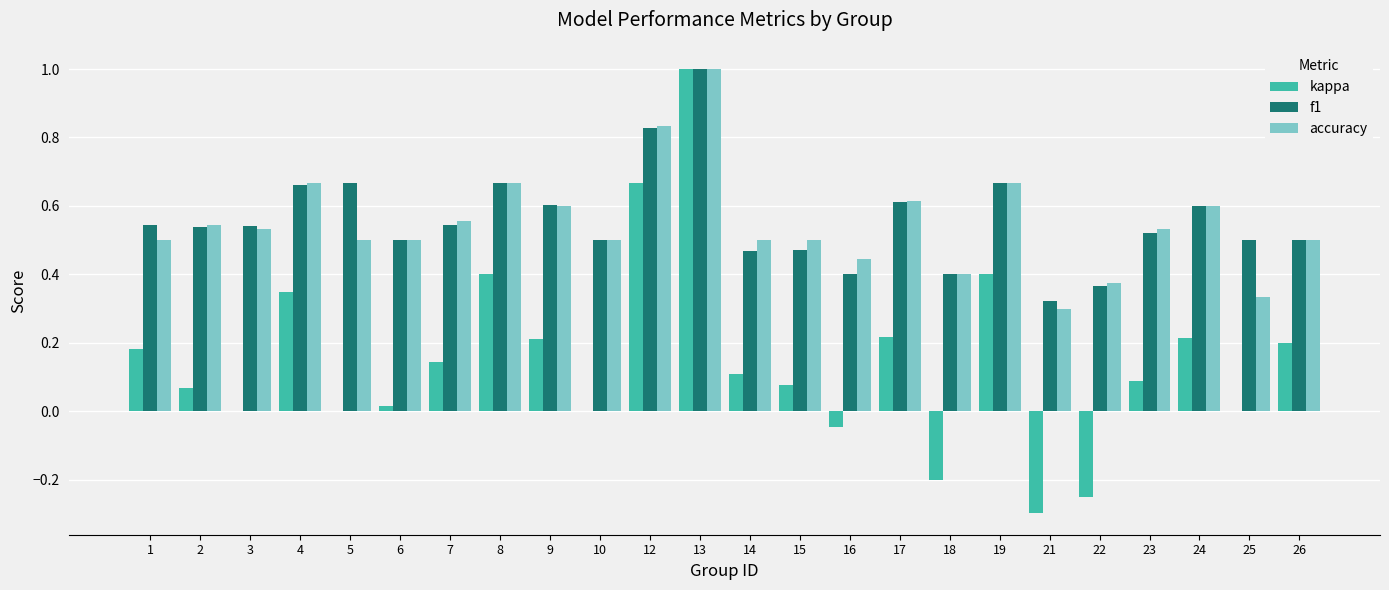

Where is accuracy nearest to the value 0?

21